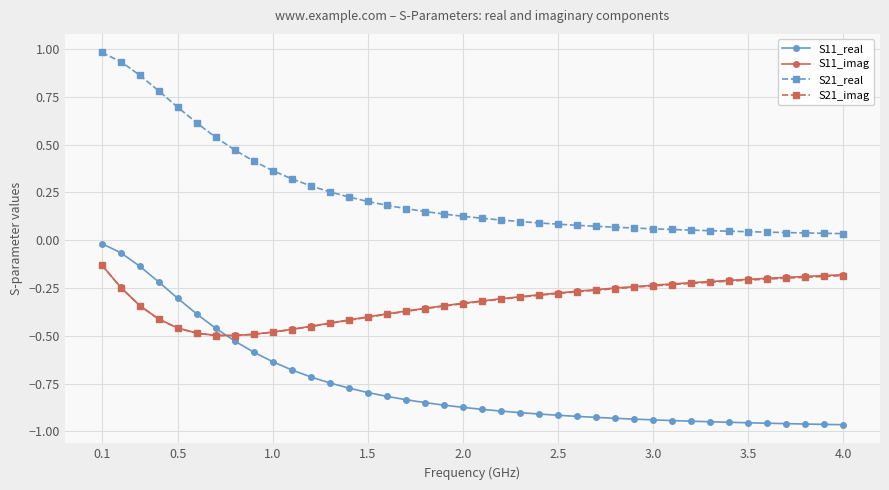

True or false: S21_real and S11_imag intersect in this chart.

False